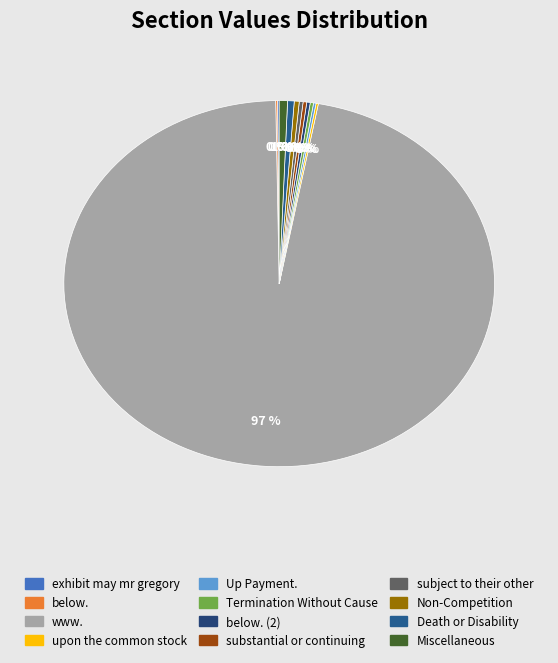

What is the largest slice in the pie chart?

www.